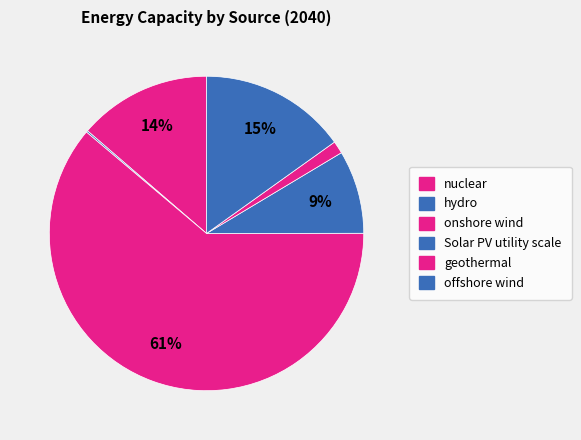

Which has a higher value, geothermal or Solar PV utility scale?

Solar PV utility scale